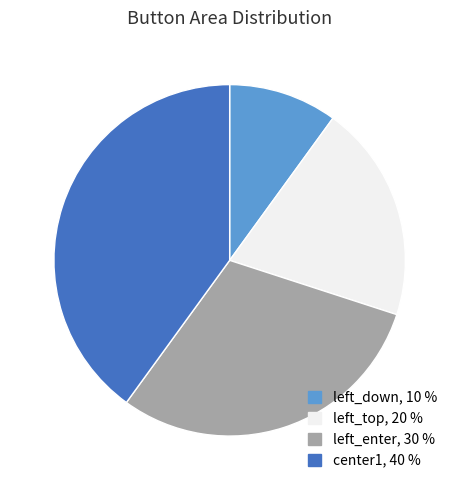

Does any single category account for the majority?

No